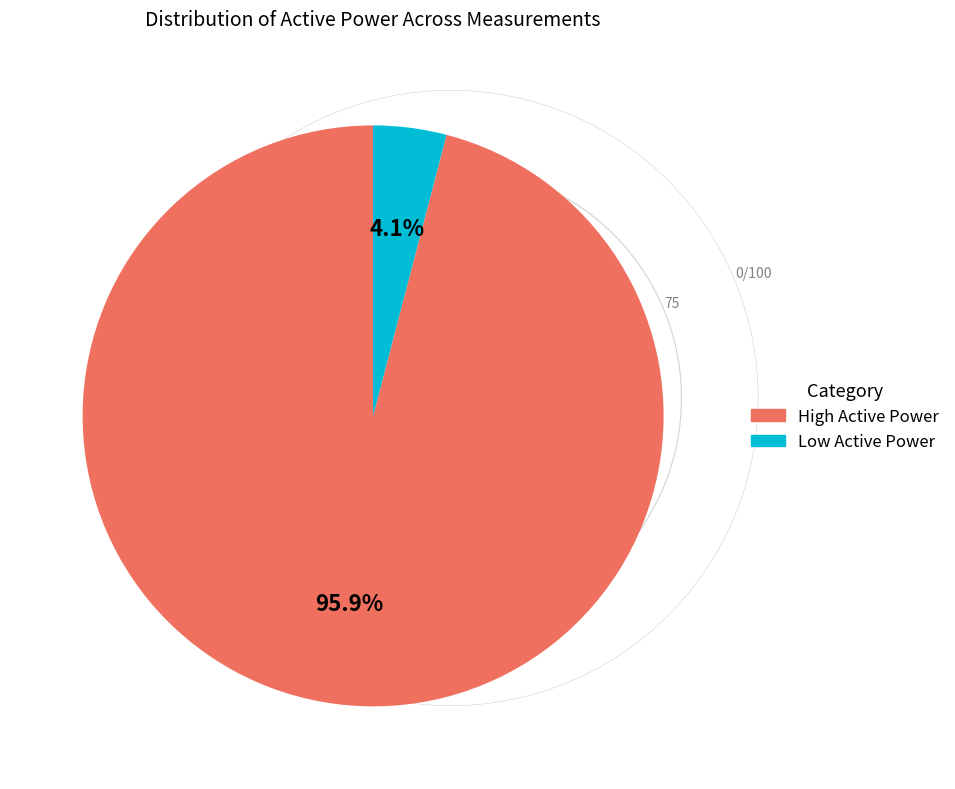

Is there any slice that represents more than half of the pie?

Yes